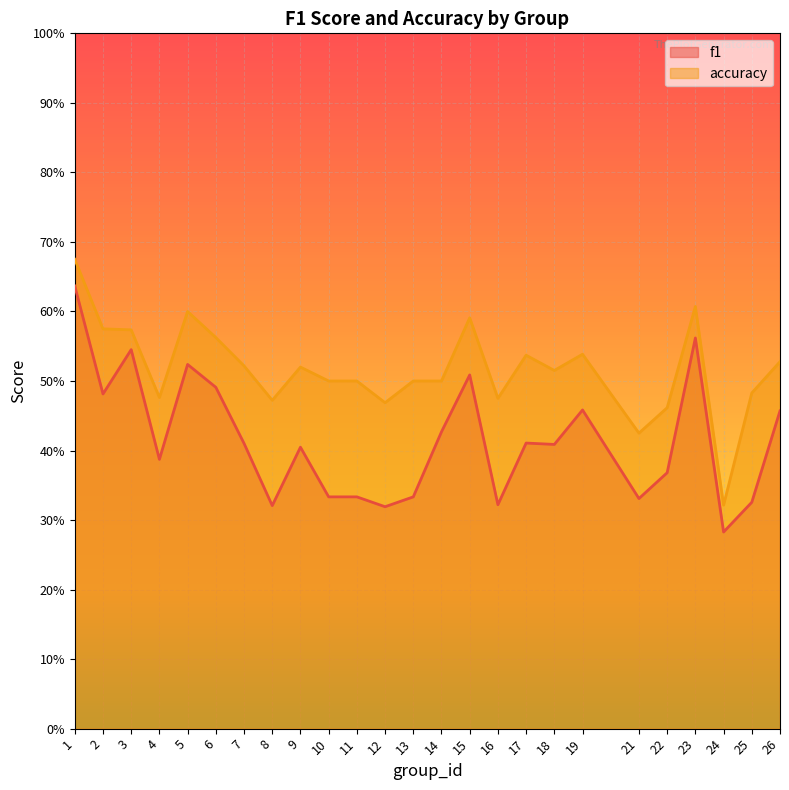

At how many categories does at least one series exceed 0?

25